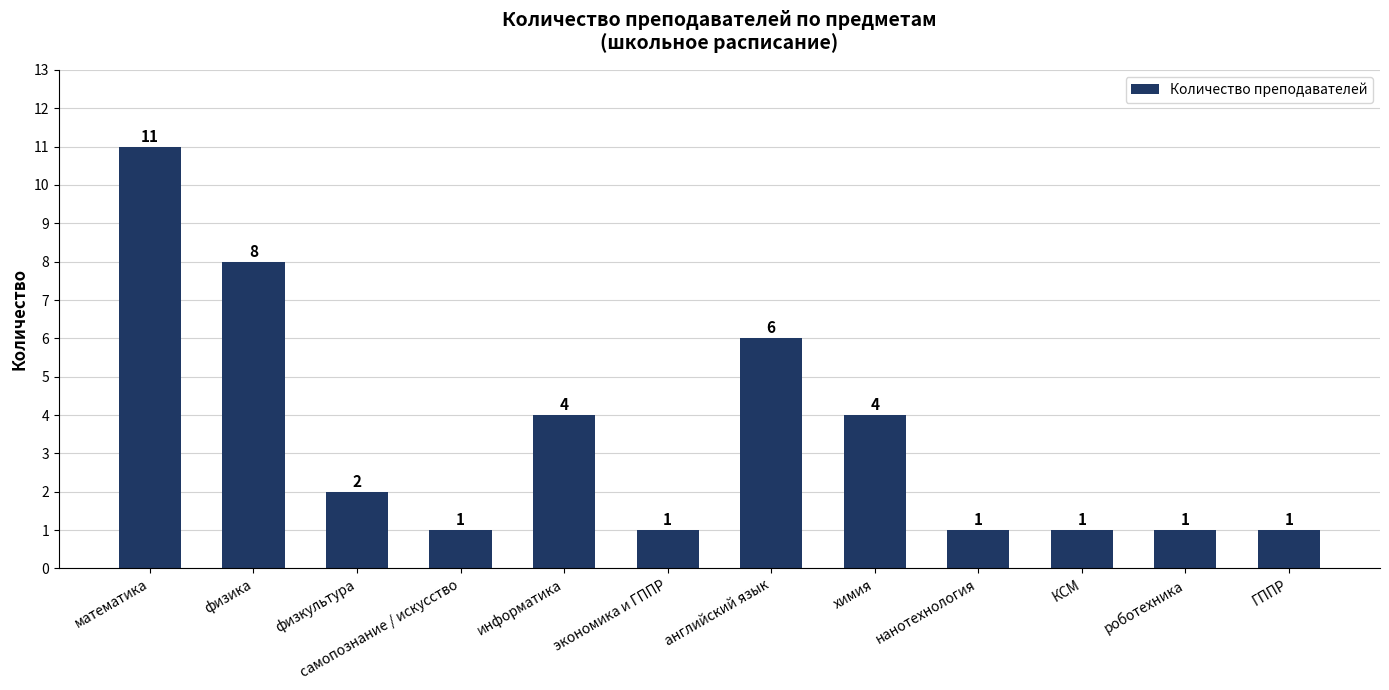

What is the label of the 8th bar from the left?

химия